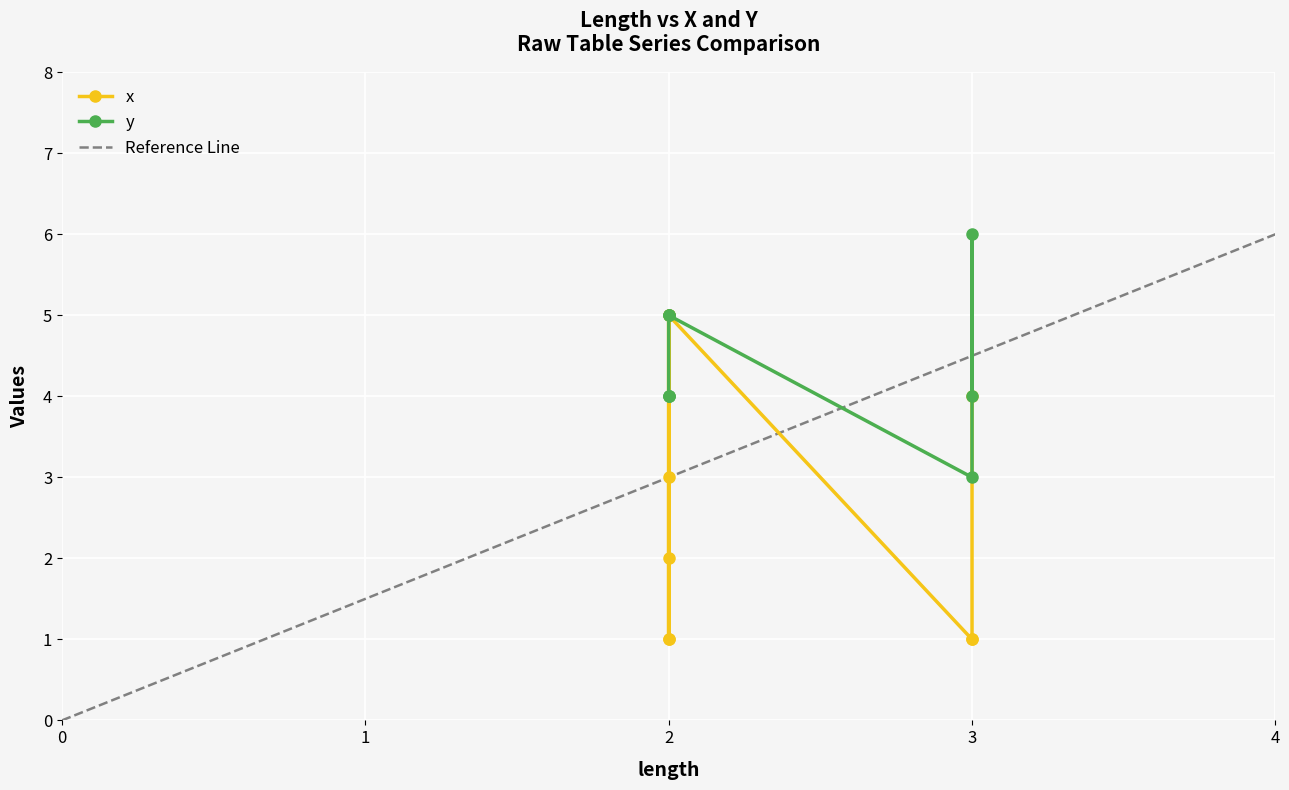

At which label does y reach its minimum?

3